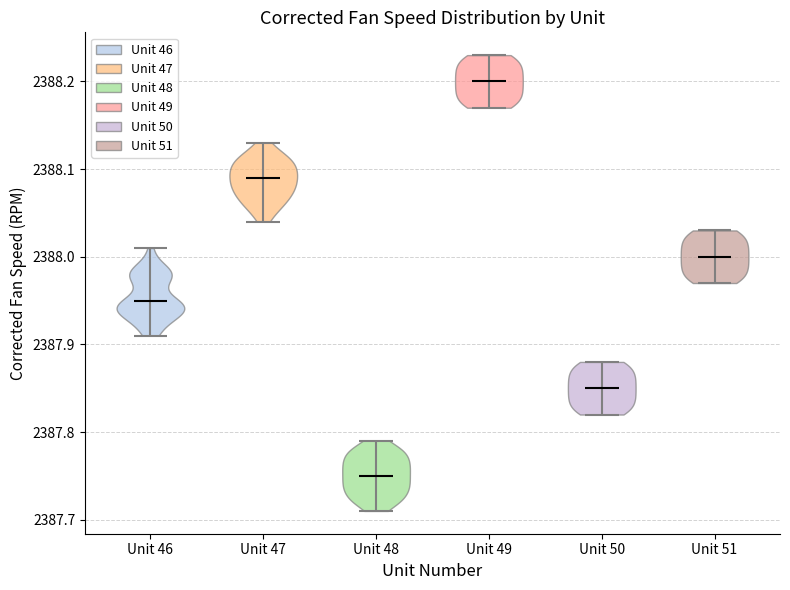

Reading left to right, read every violin against the y-axis: where its median line is, and the lowest and highest points it reaches. The values are not printed on the chart, so give them approximately, as read against the axis.

Unit 46: median line 2387.95, lowest point 2387.91, highest point 2388.01
Unit 47: median line 2388.09, lowest point 2388.04, highest point 2388.13
Unit 48: median line 2387.75, lowest point 2387.71, highest point 2387.79
Unit 49: median line 2388.20, lowest point 2388.17, highest point 2388.23
Unit 50: median line 2387.85, lowest point 2387.82, highest point 2387.88
Unit 51: median line 2388.00, lowest point 2387.97, highest point 2388.03